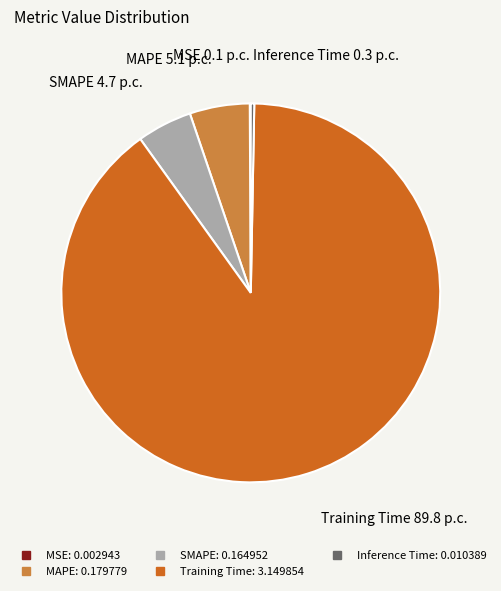

Which category has the biggest portion of the pie?

Training Time